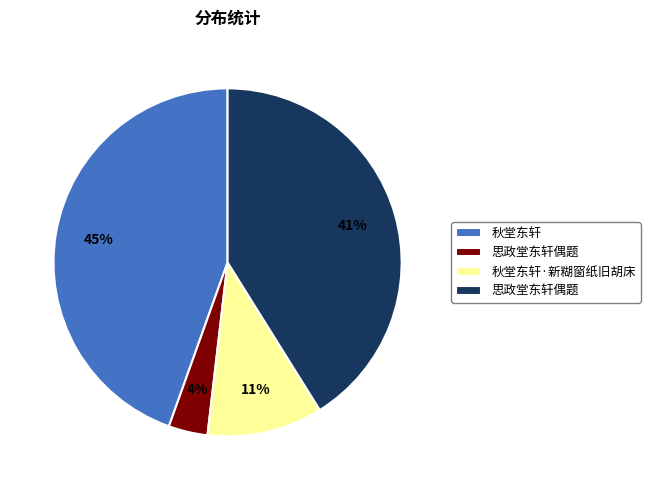

Does any single category account for the majority?

No